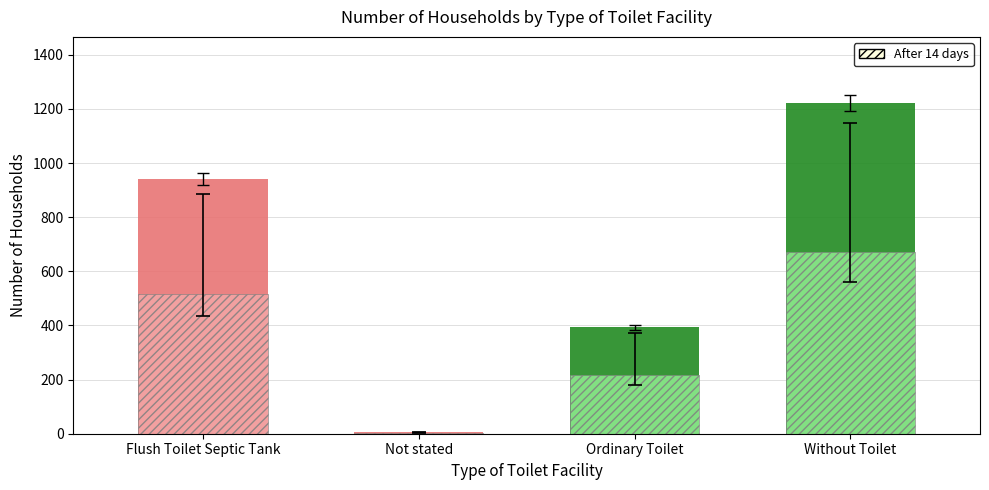

How many values are between 394 and 1222?

3